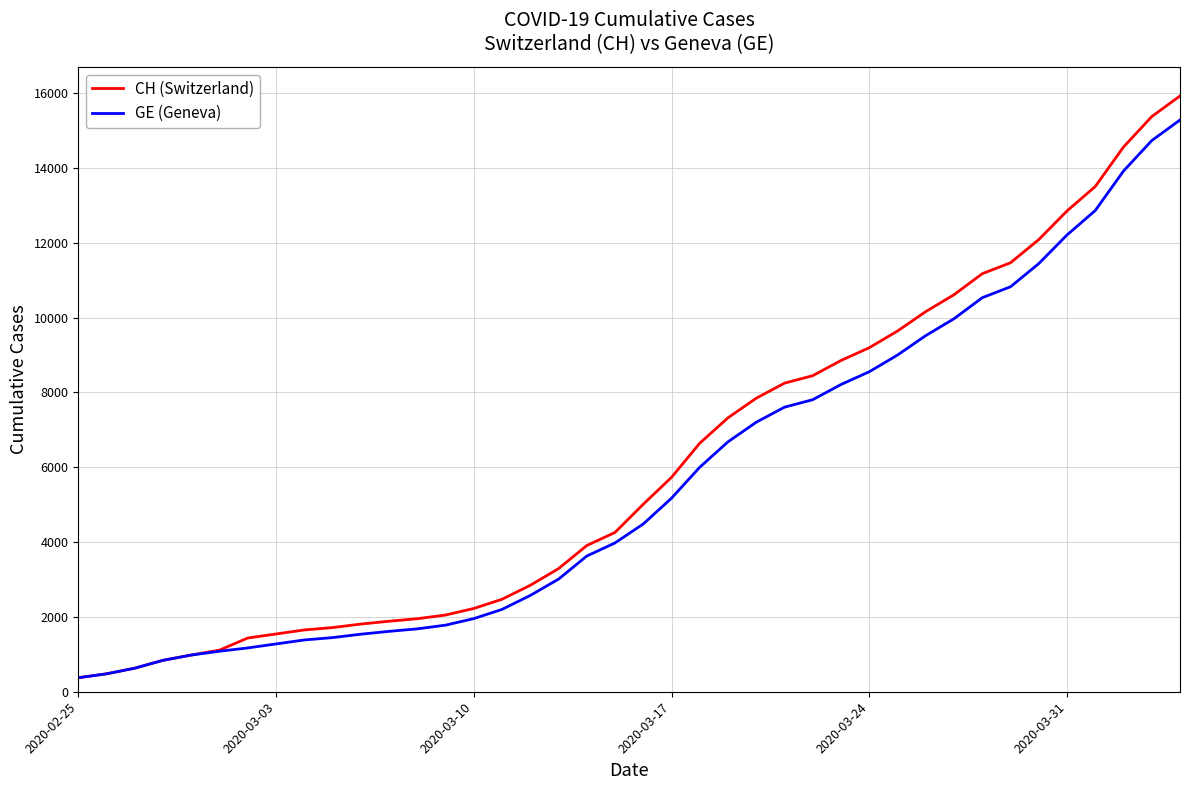

What is the minimum value for GE (Geneva)?

375